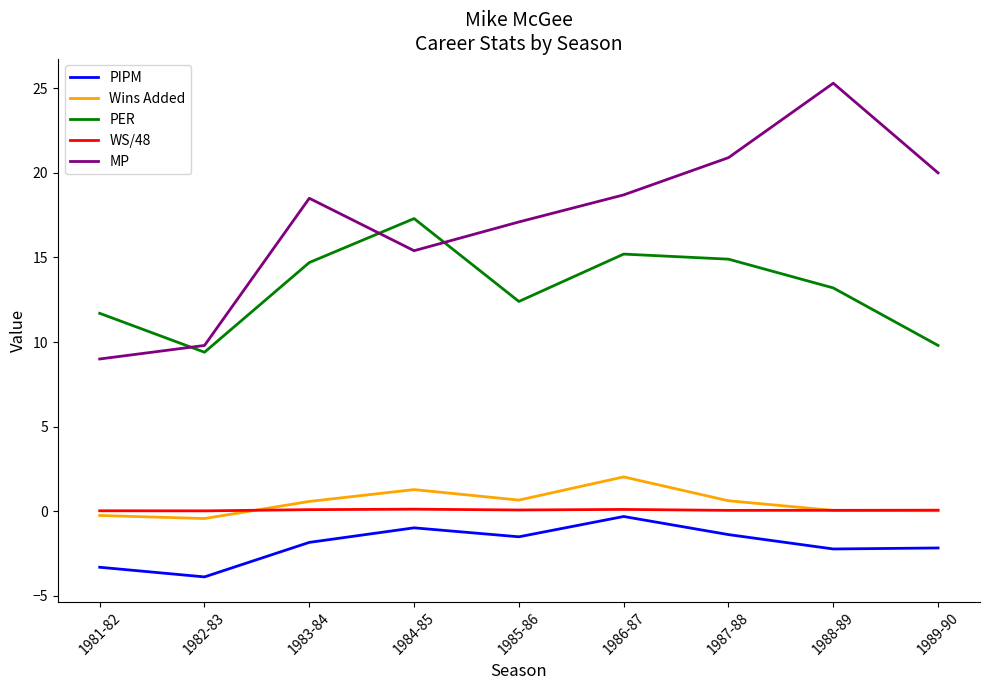

True or false: MP has more than 1 points higher than both neighbors.

True